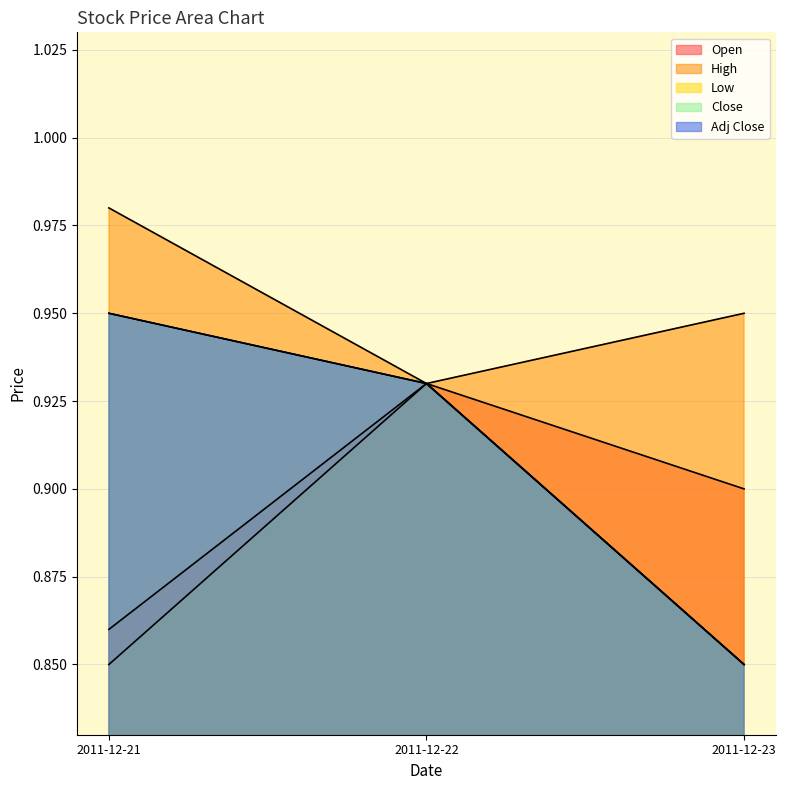

Between 2011-12-22 and 2011-12-23, which series saw the biggest shift?

Low